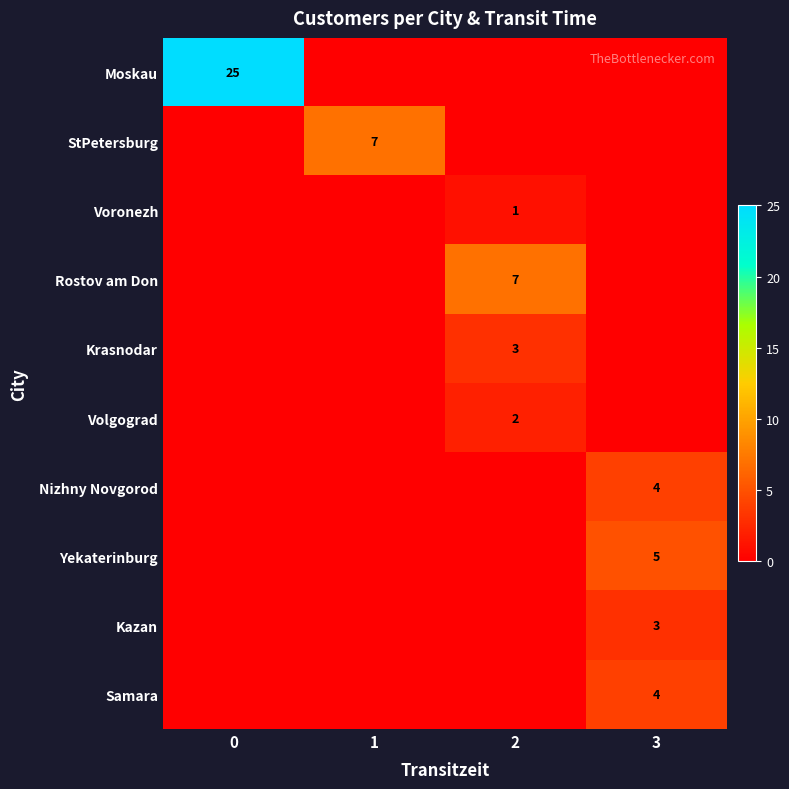

True or false: Yekaterinburg has a value of 5 at 3.

True